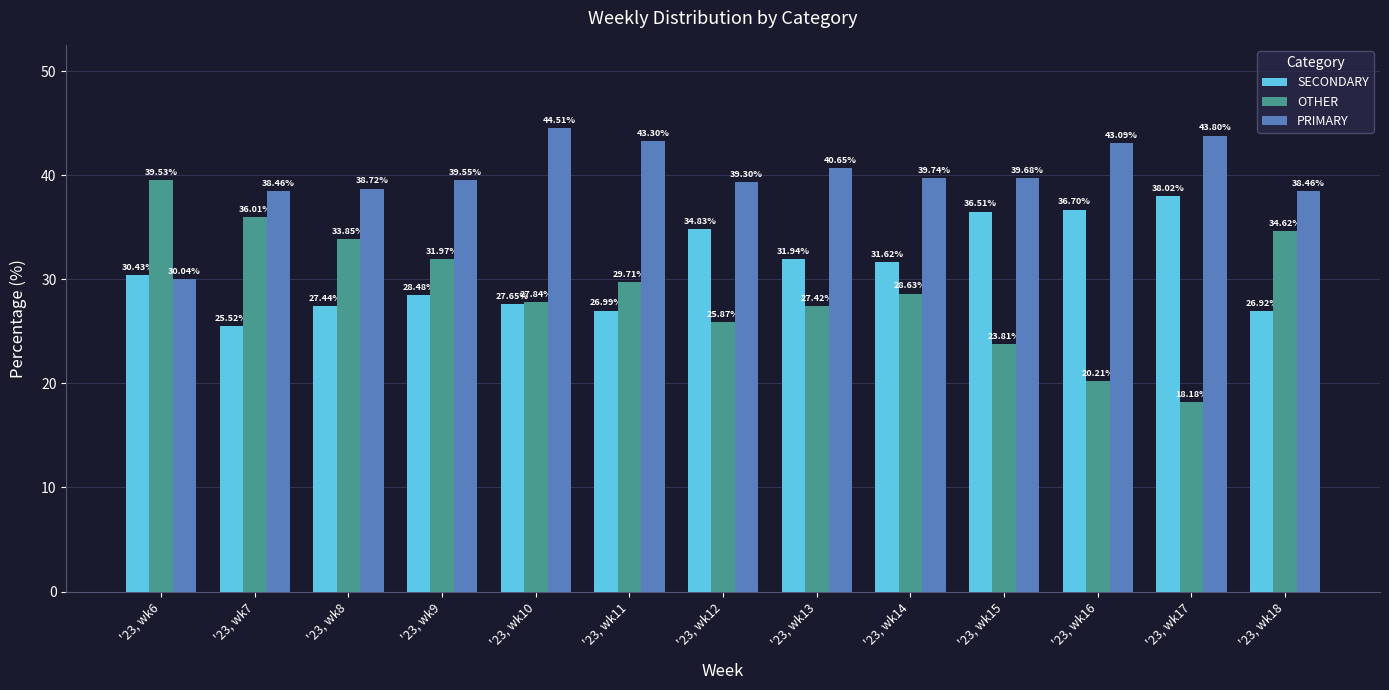

List the labels in order of SECONDARY value, largest first.

'23, wk17, '23, wk16, '23, wk15, '23, wk12, '23, wk13, '23, wk14, '23, wk6, '23, wk9, '23, wk10, '23, wk8, '23, wk11, '23, wk18, '23, wk7